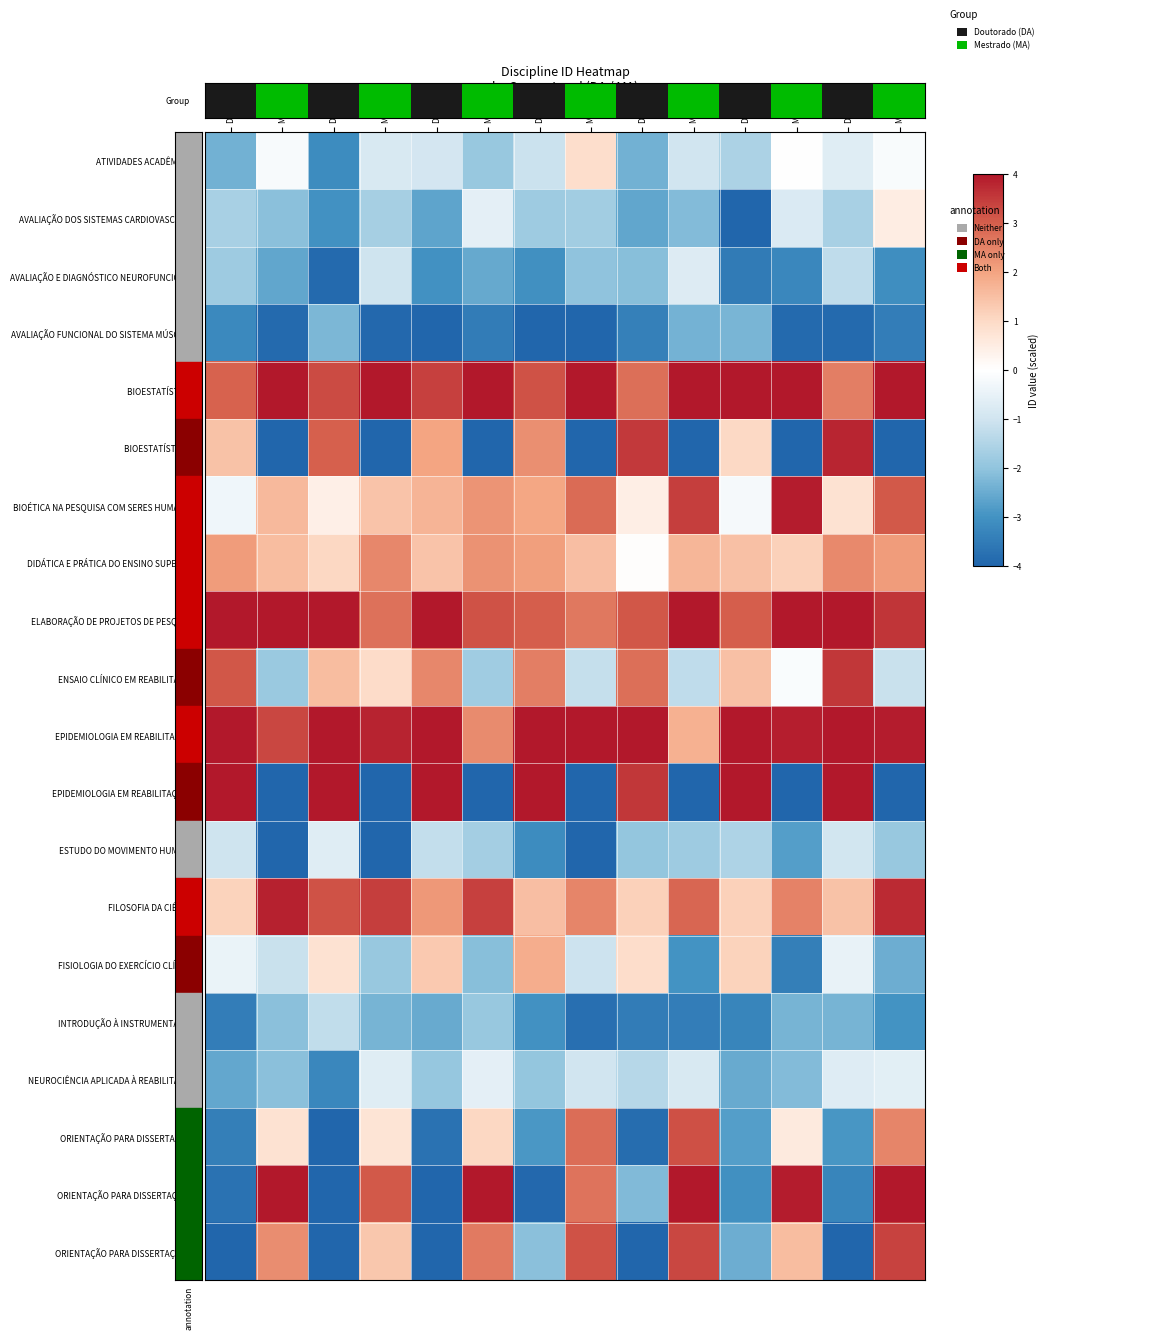

Which category has the highest value across all series?

MA1